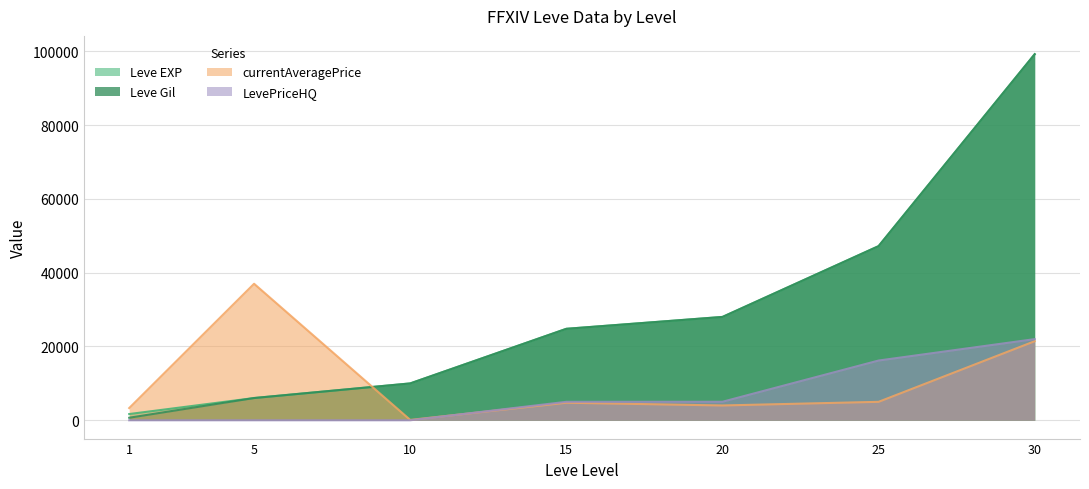

What is the value of the Leve EXP point at the 2nd from the left?

6030